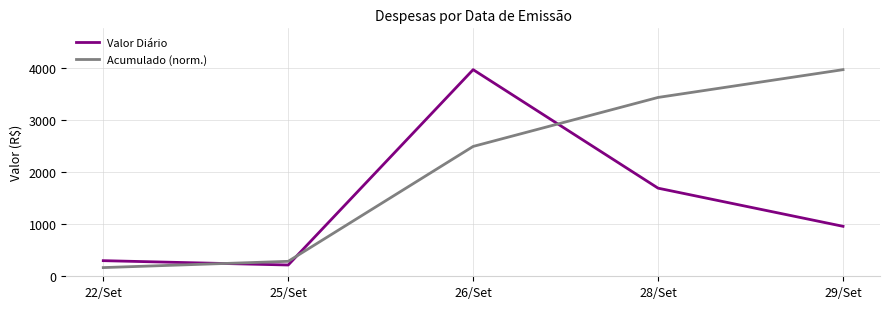

What are all the series names shown in the legend?

Valor Diário, Acumulado (norm.)